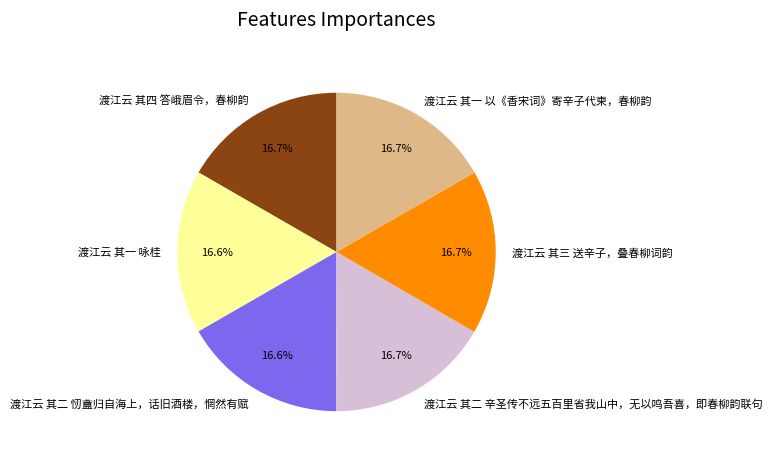

To the nearest percent, what portion does 渡江云 其四 答峨眉令，春柳韵 represent?

17%